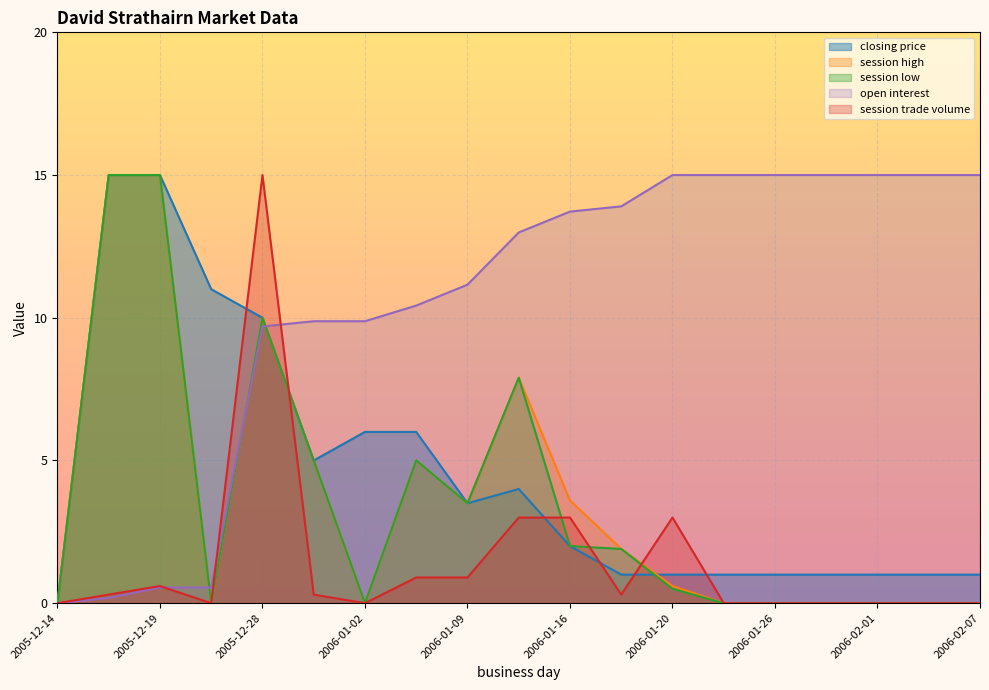

Which category has the lowest value in the open interest series?

2005-12-14